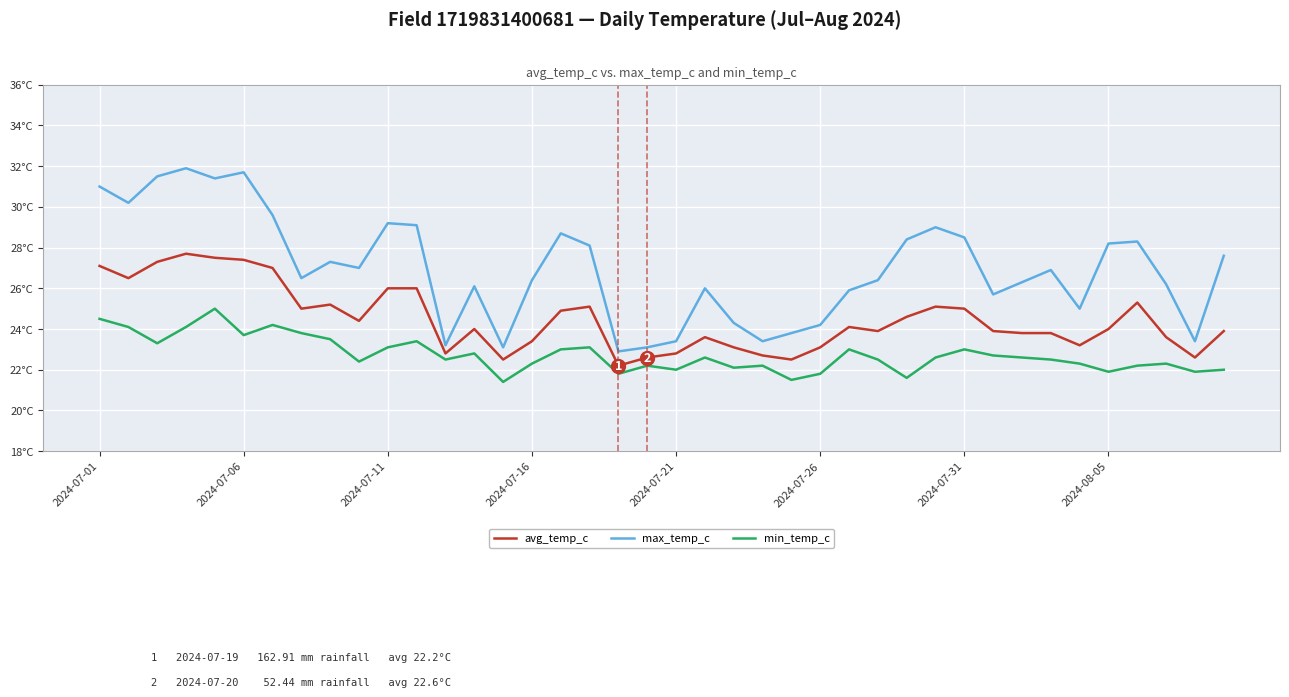

Is this an area chart (filled region under the line)?

No